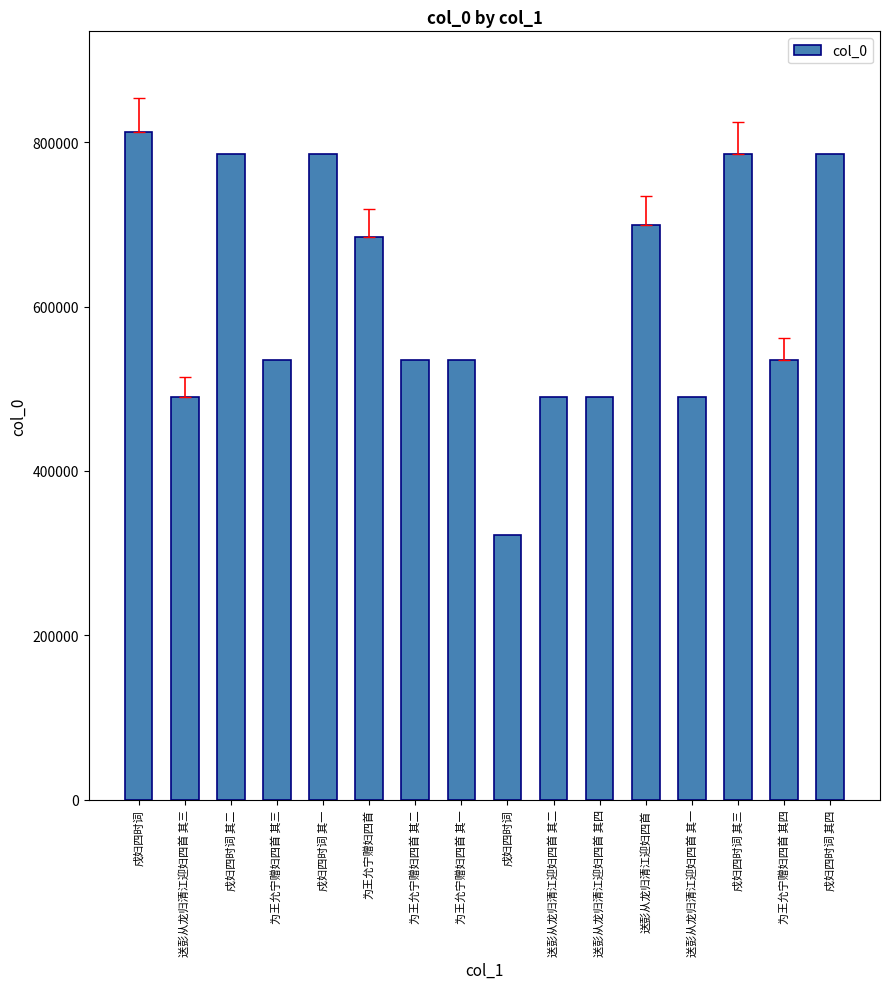

Approximately how many times larger is the value at 戍妇四时词 其三 compared to 送彭从龙归清江迎妇四首 其二?

1.6